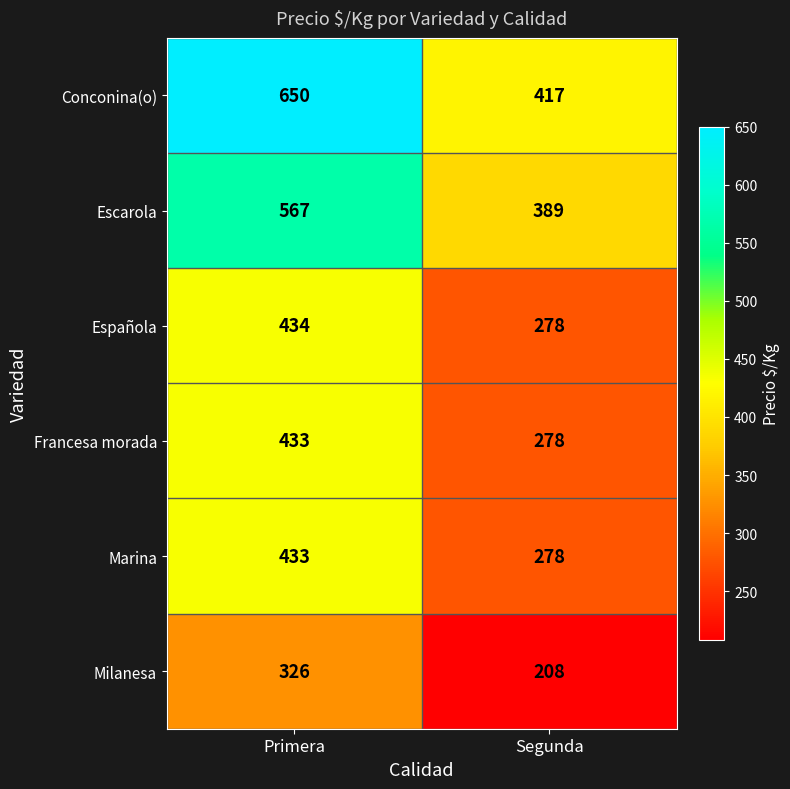

Which category has the lowest value in the Milanesa series?

Segunda